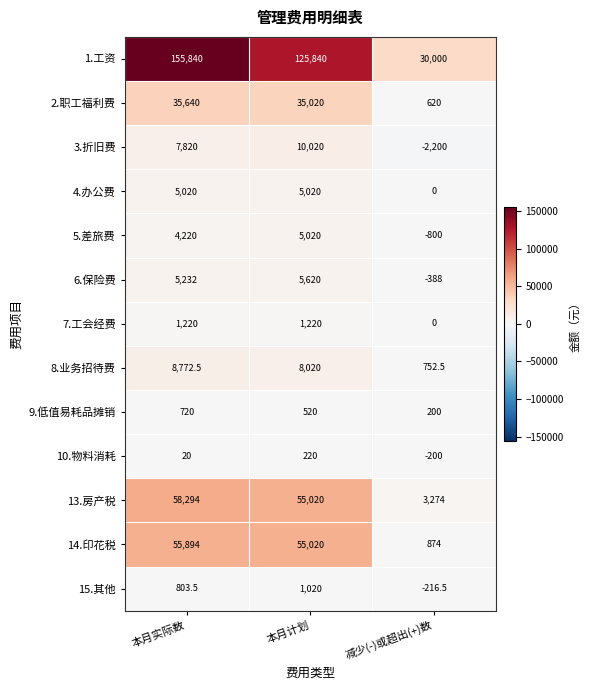

At 本月实际数, list the series in order from smallest to largest.

10.物料消耗, 9.低值易耗品摊销, 15.其他, 7.工会经费, 5.差旅费, 4.办公费, 6.保险费, 3.折旧费, 8.业务招待费, 2.职工福利费, 14.印花税, 13.房产税, 1.工资